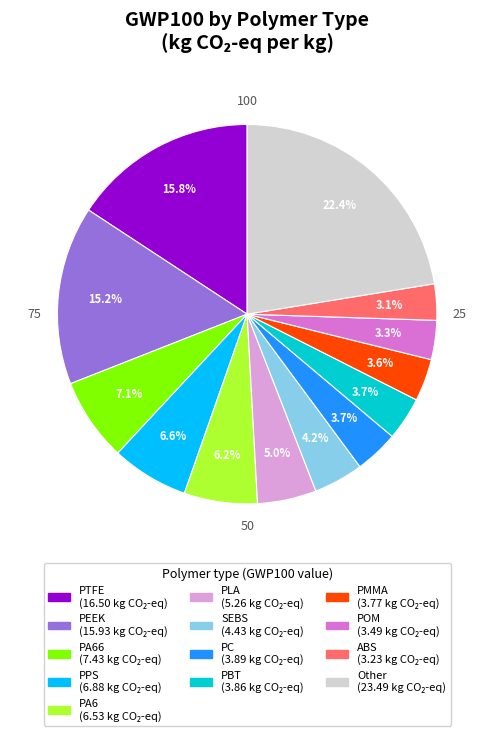

Is there a majority slice in this chart?

No